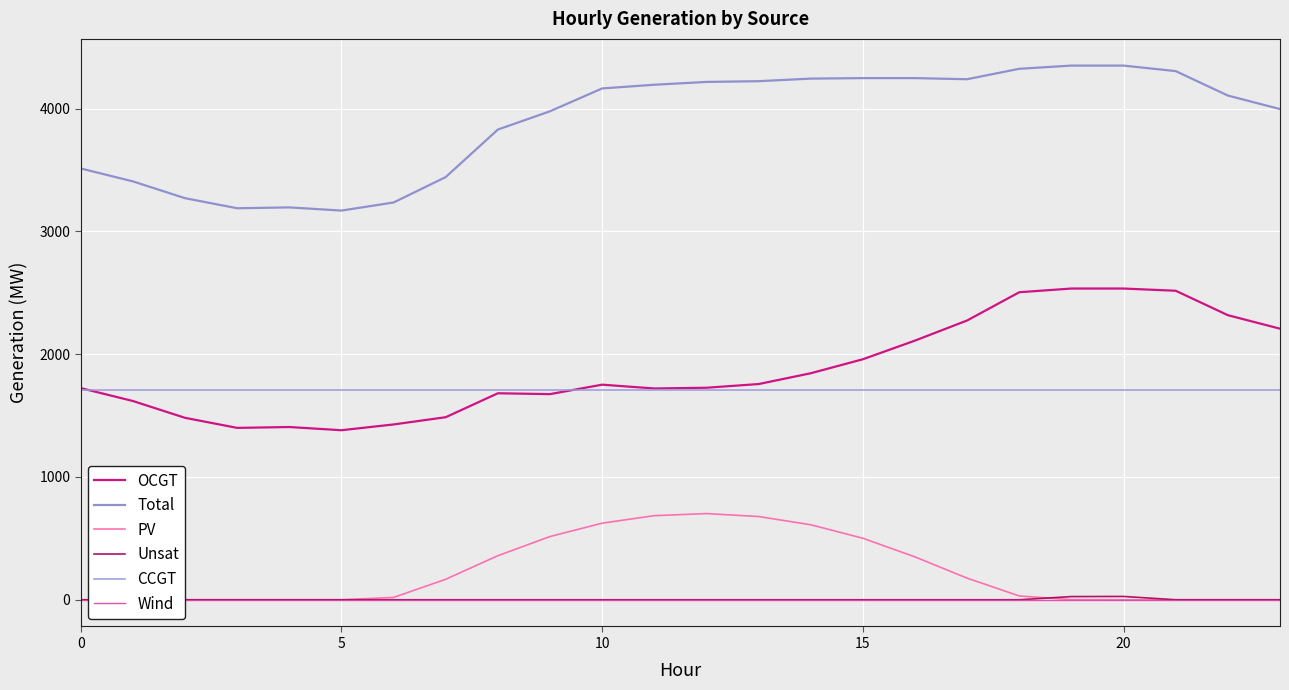

What is the greatest value displayed?

4351